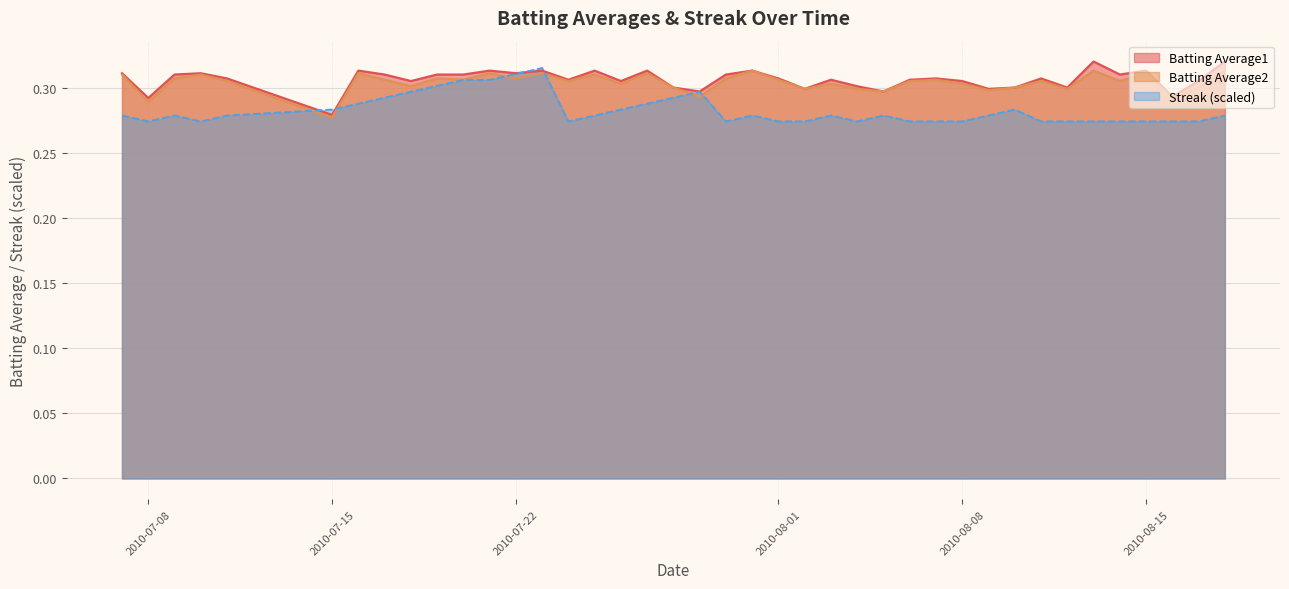

What is the total value across all series at 2010-07-08?

0.9